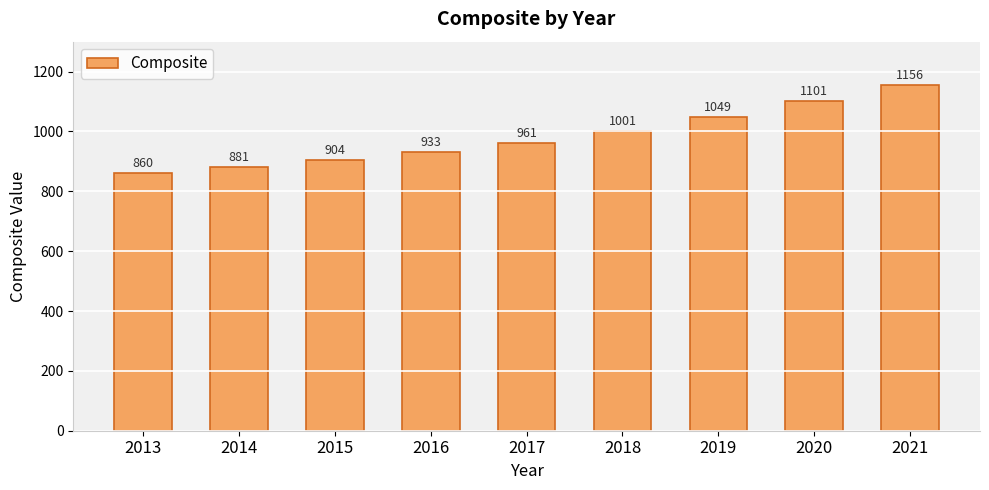

At which label is the value closest to 1007?

2018